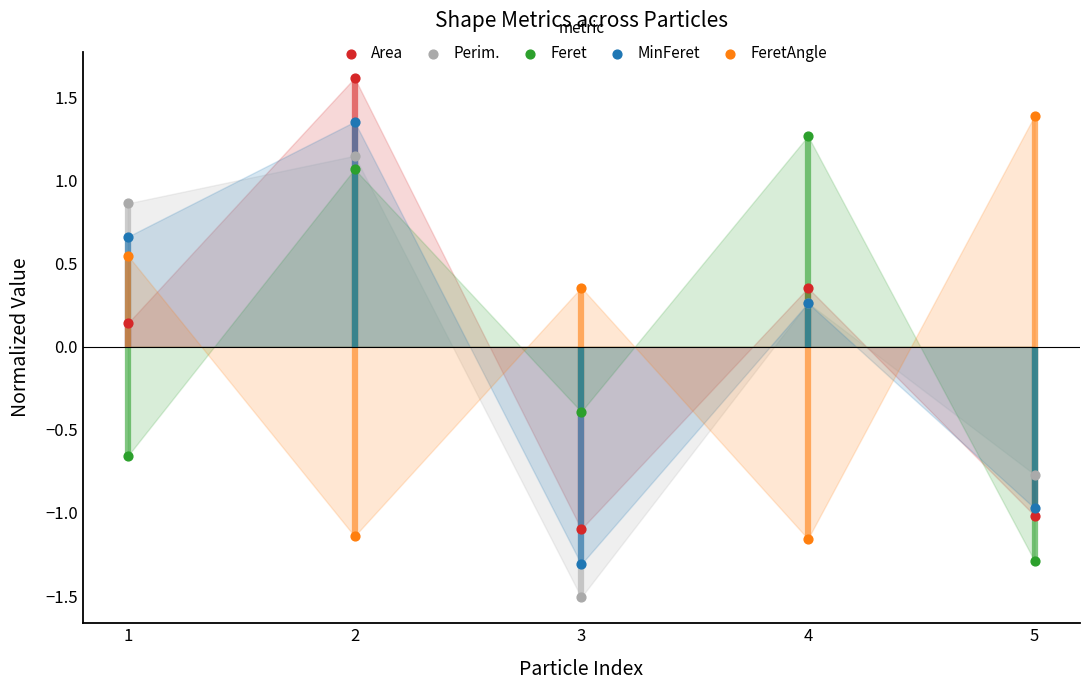

Which series contains the lowest Y value?

Perim.